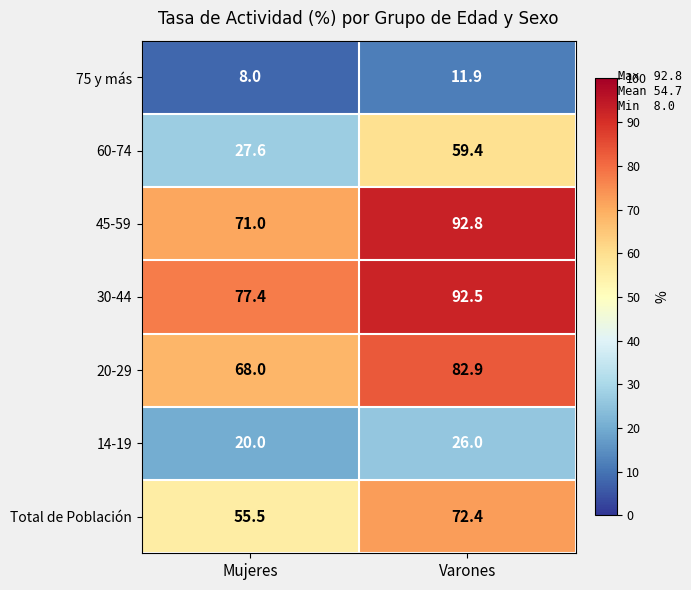

What is the sum of the 75 y más values at Mujeres and Varones?

19.9